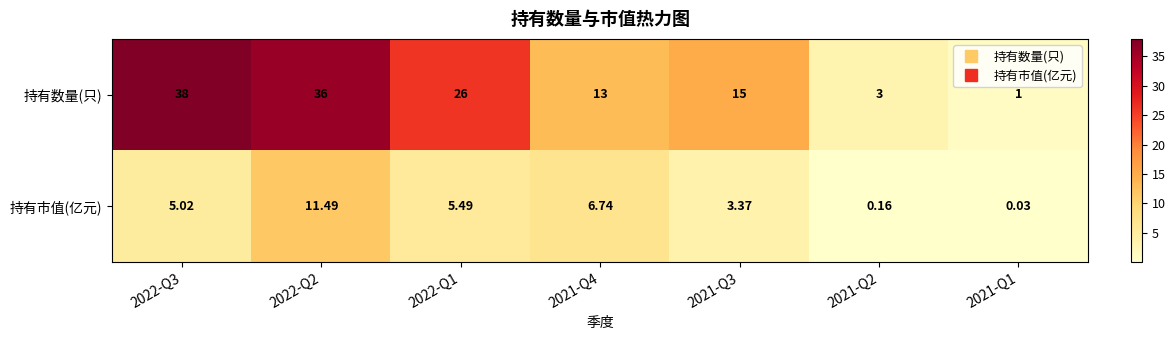

Which series has the largest total across all categories?

持有数量(只)